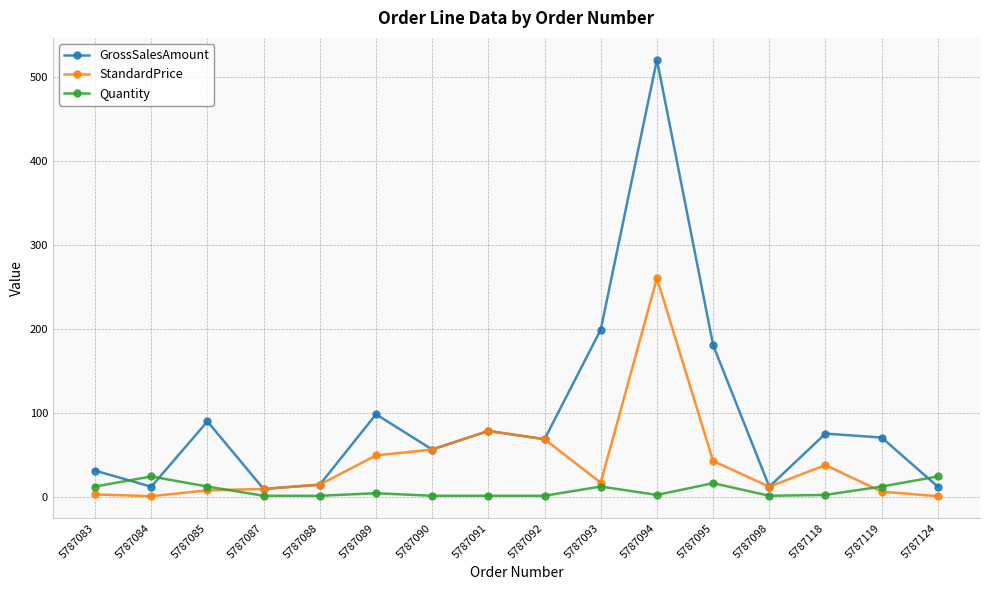

True or false: GrossSalesAmount has more than 1 points higher than both neighbors.

True